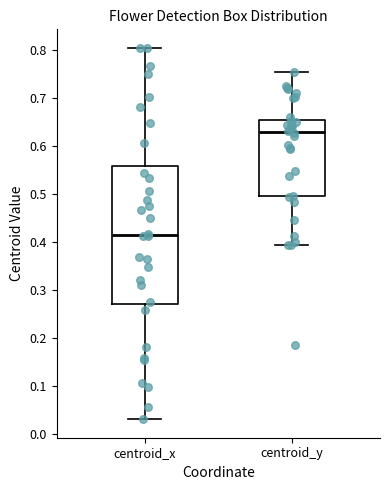

Which box is the tallest, from its lower edge to its upper edge?

centroid_x